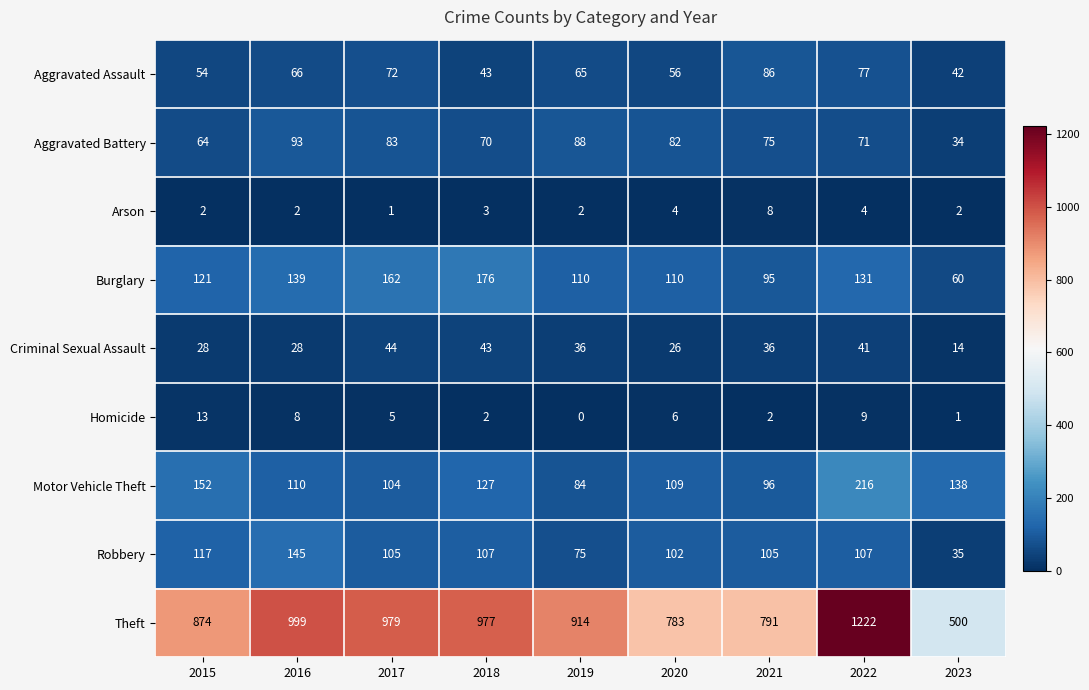

What is the spread (max minus min) of values at 2015?

872